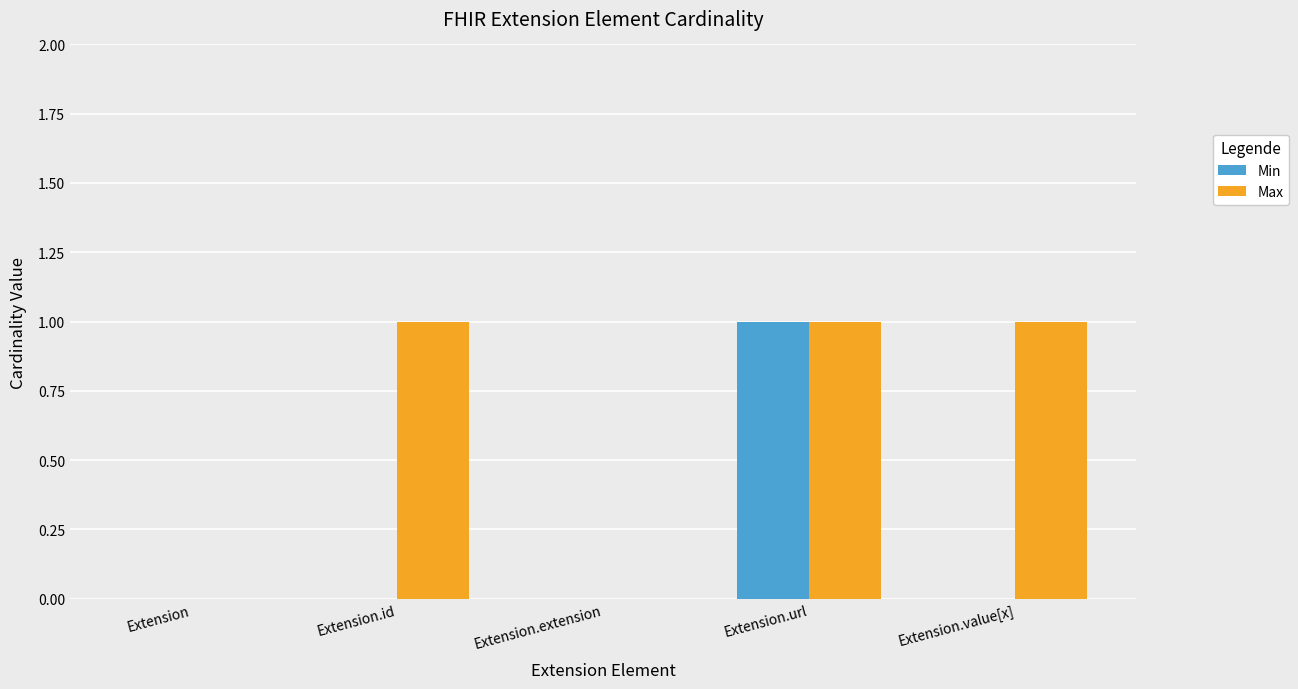

What is the total value across all series at Extension.id?

1